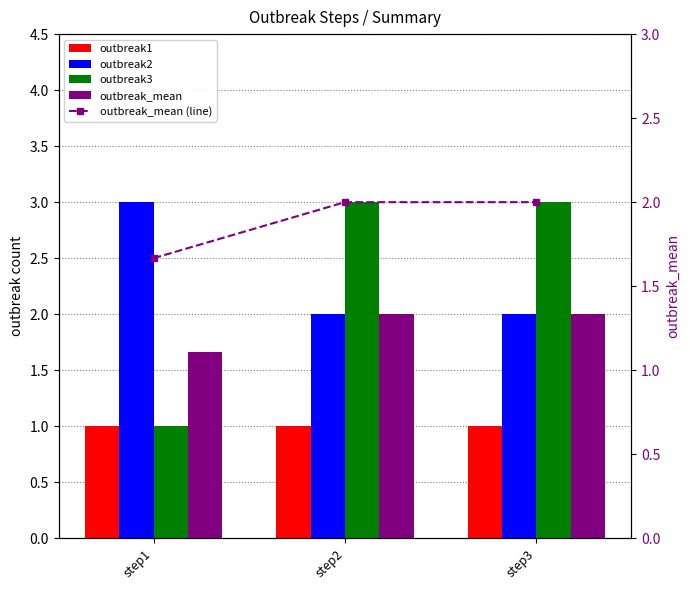

True or false: outbreak3 has a value of 0.9 at step2.

False